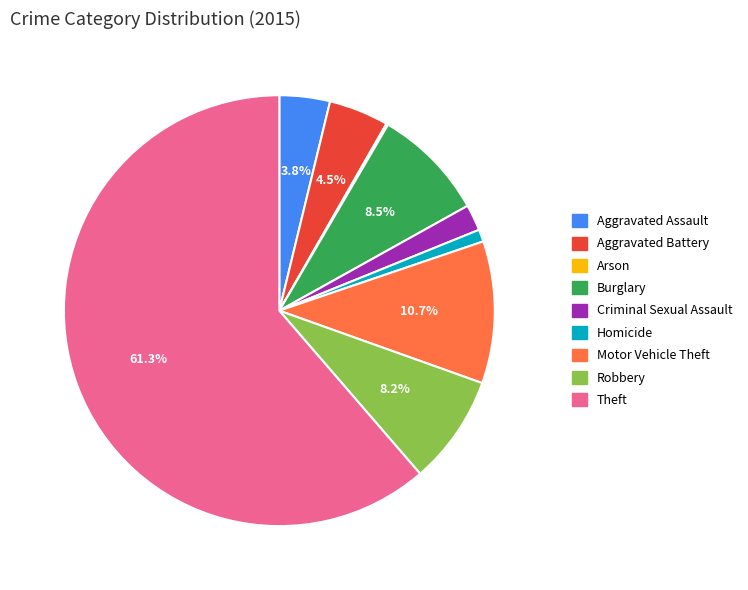

What percentage is NOT represented by Theft?

38.7%